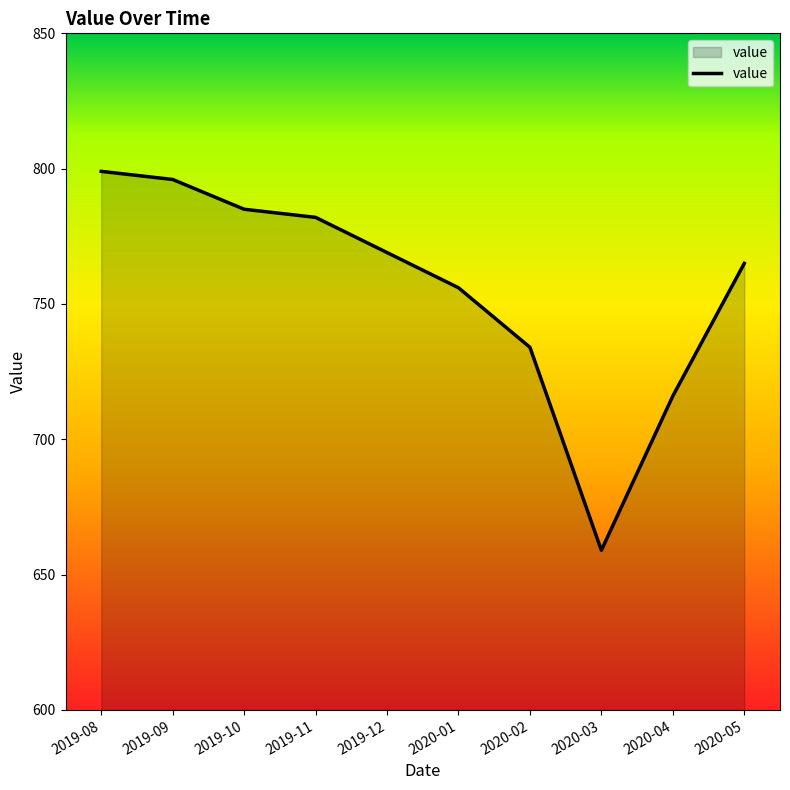

True or false: the data shows 716 at 2020-04.

True